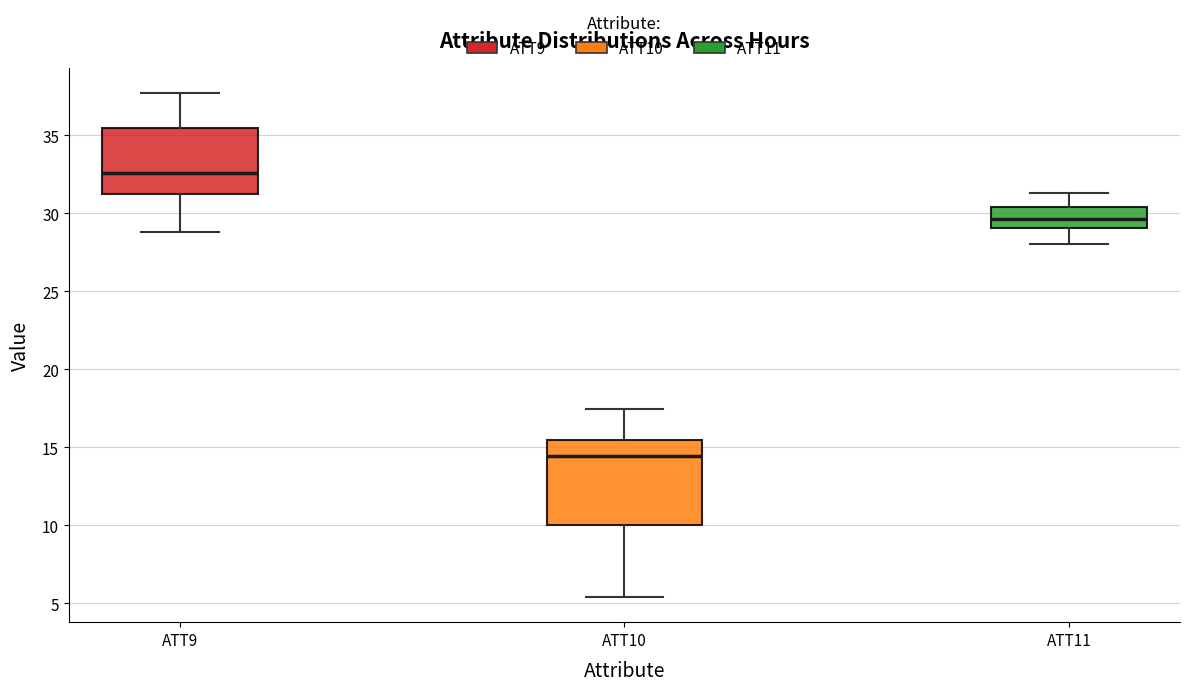

Reading left to right, transcribe this box plot: for each box, give where its median line is, the range the box spans, and where its two whiskers end, as read against the y-axis. The values are not printed on the chart, so give them approximately, as read against the axis.

ATT9: median 32.5, box 31.0 to 35.5, whiskers 29.0 to 37.5
ATT10: median 14.5, box 10.0 to 15.5, whiskers 5.5 to 17.5
ATT11: median 29.5, box 29.0 to 30.5, whiskers 28.0 to 31.5